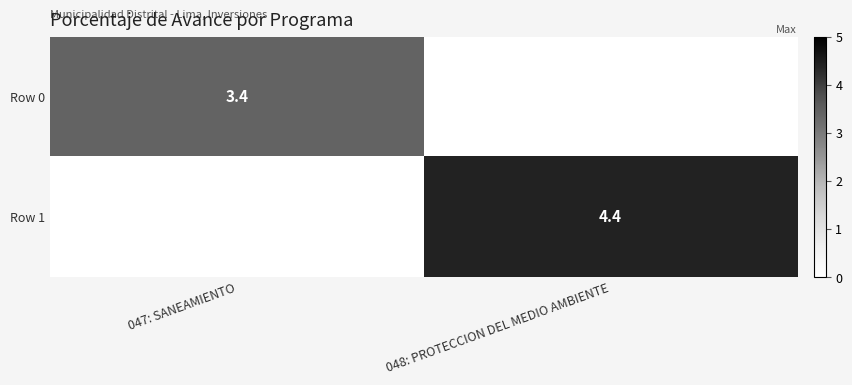

The Row 1 series shows 6.3 at 048: PROTECCION DEL MEDIO AMBIENTE. True or false?

False